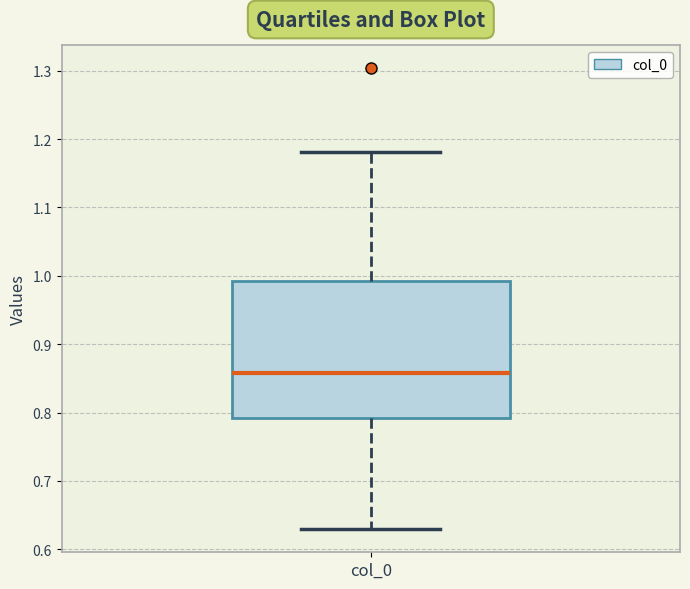

Transcribe this box plot: give where the median line is, the range the box spans, and where the two whiskers end, as read against the y-axis. The values are not printed on the chart, so give them approximately, as read against the axis.

median 0.86, box 0.79 to 0.99, whiskers 0.63 to 1.18